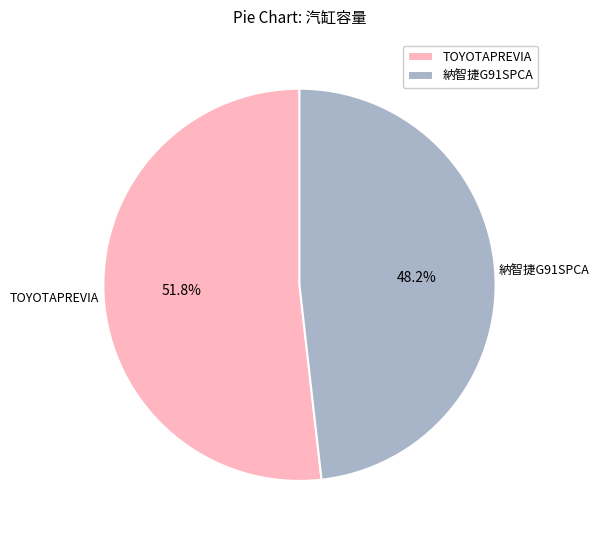

Which category has the smallest portion of the pie?

納智捷G91SPCA